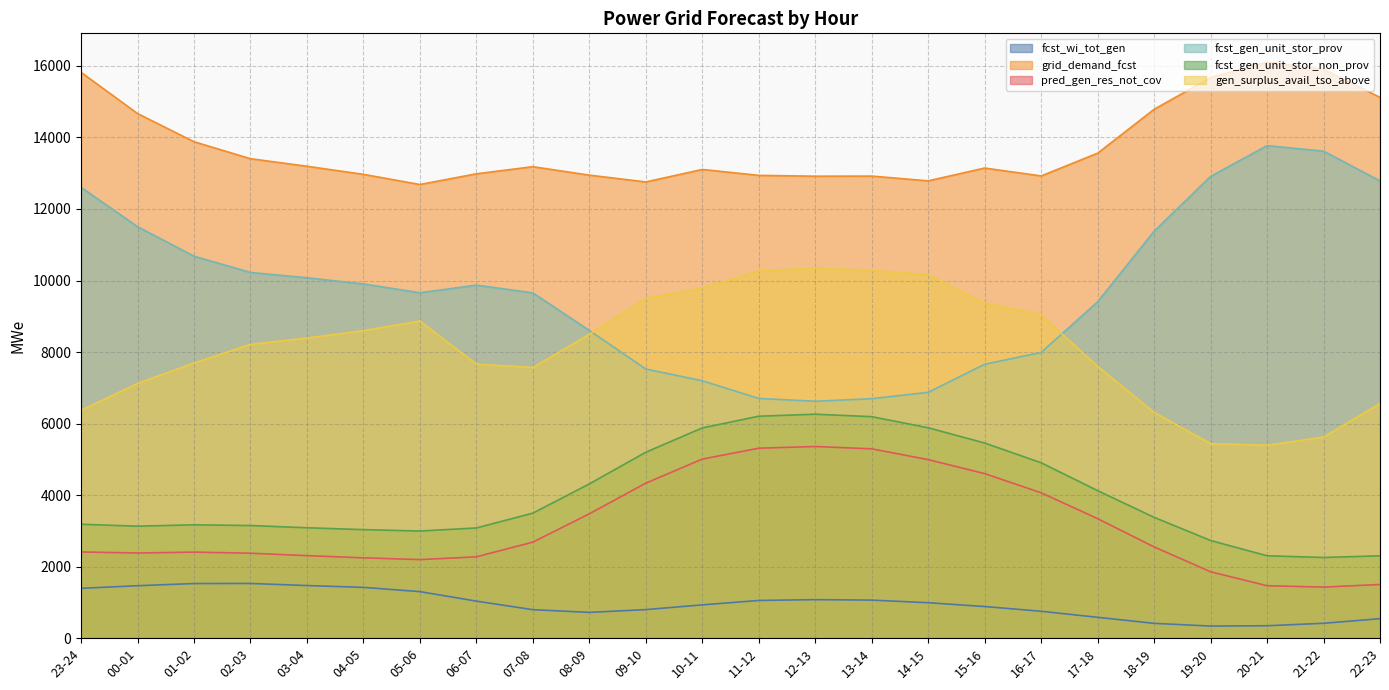

True or false: grid_demand_fcst and fcst_gen_unit_stor_prov intersect in this chart.

False